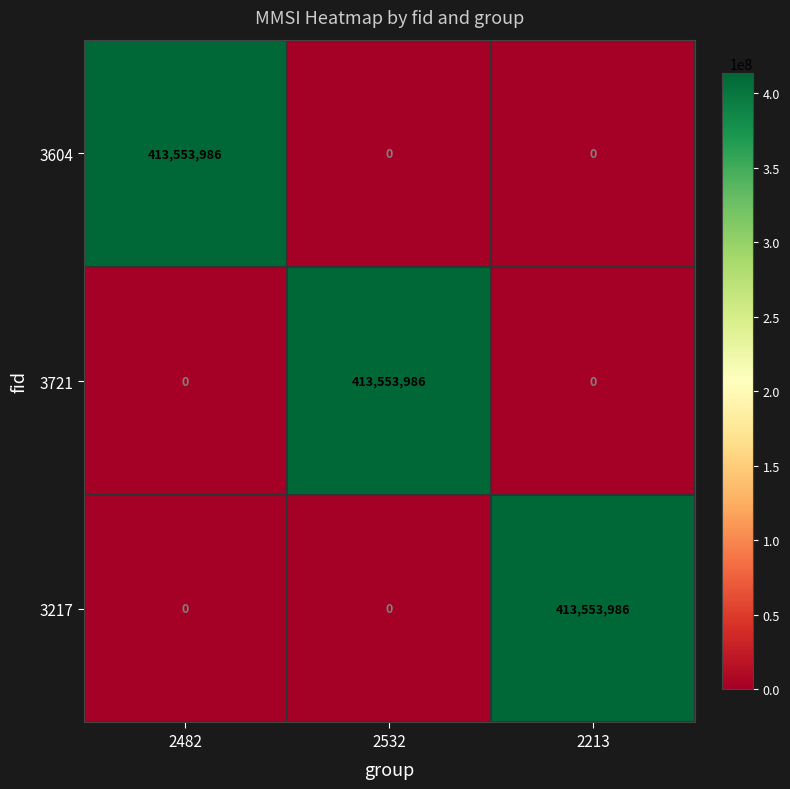

Is the value of 3217 at 2213 greater than the value of 3604 at 2213?

Yes